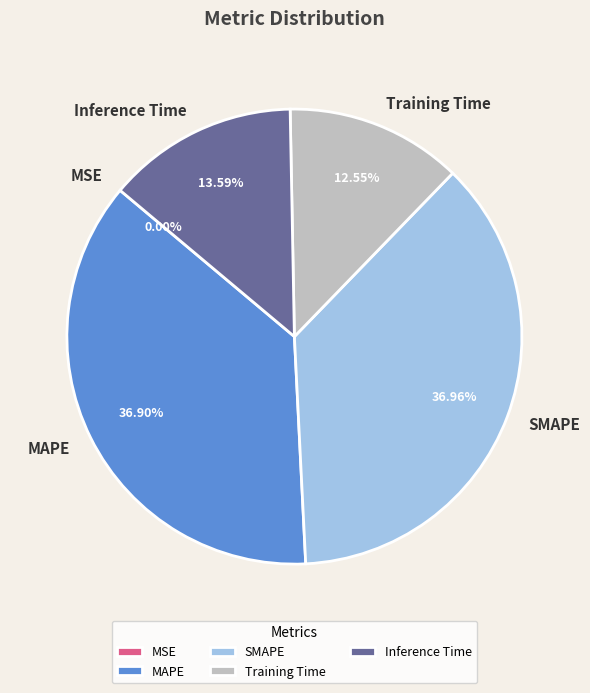

To the nearest percent, what is the average slice percentage?

20%